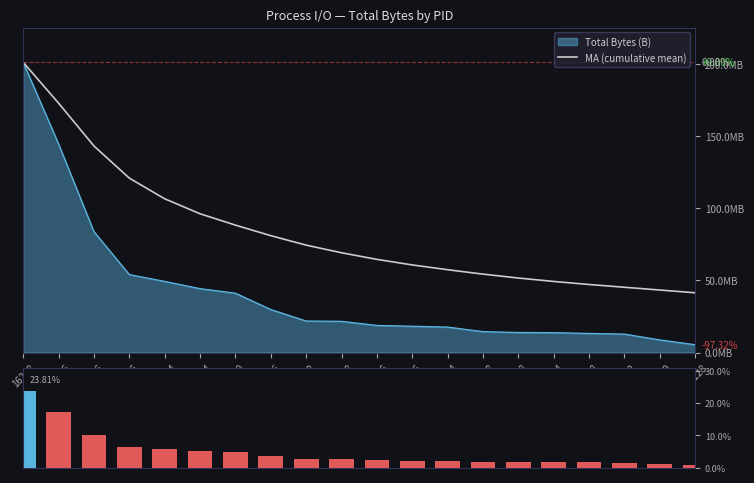

Are the bars horizontal?

No